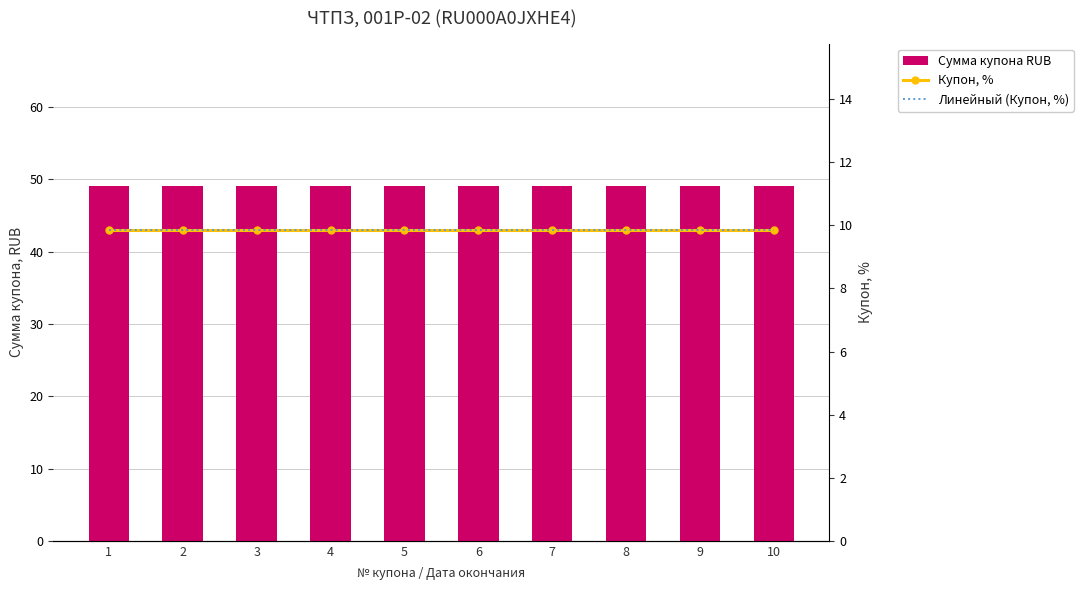

What is the spread (max minus min) of values at 3?

39.3